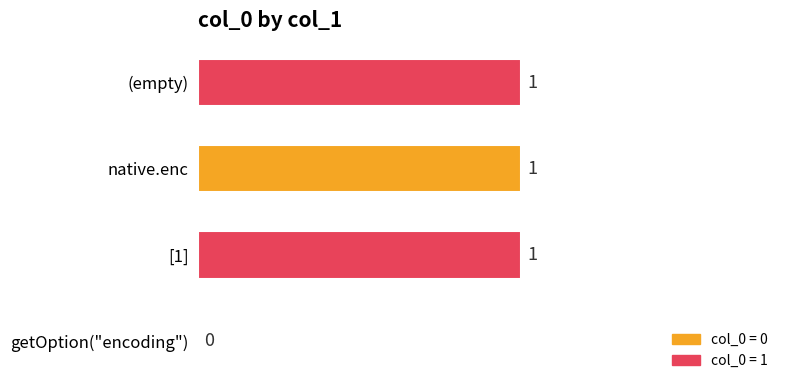

Does the chart contain stacked bars?

No